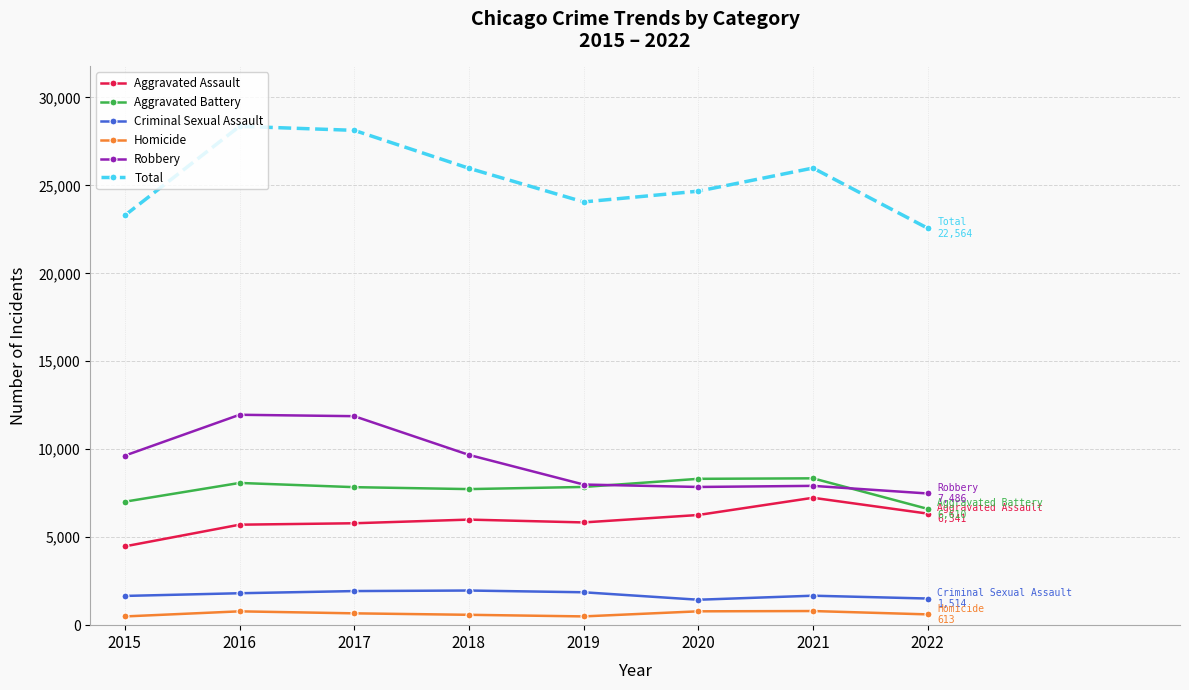

The value of Robbery at 2021 is 7919. True or false?

True